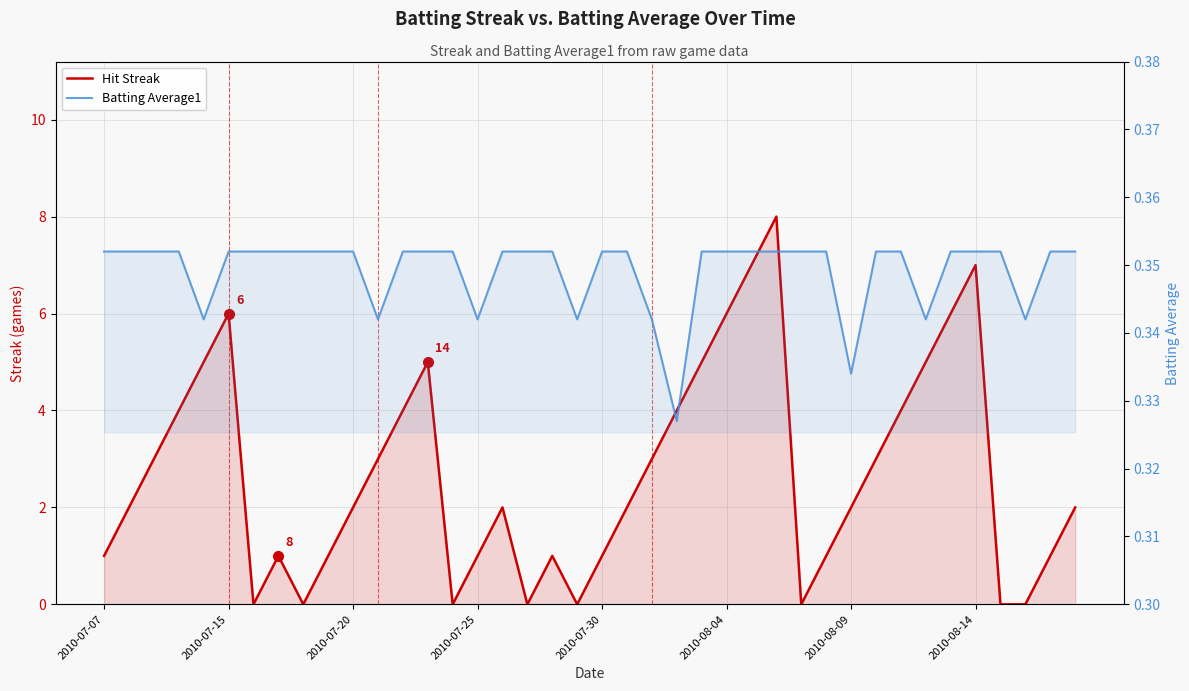

True or false: Hit Streak and Batting Average1 intersect in this chart.

True